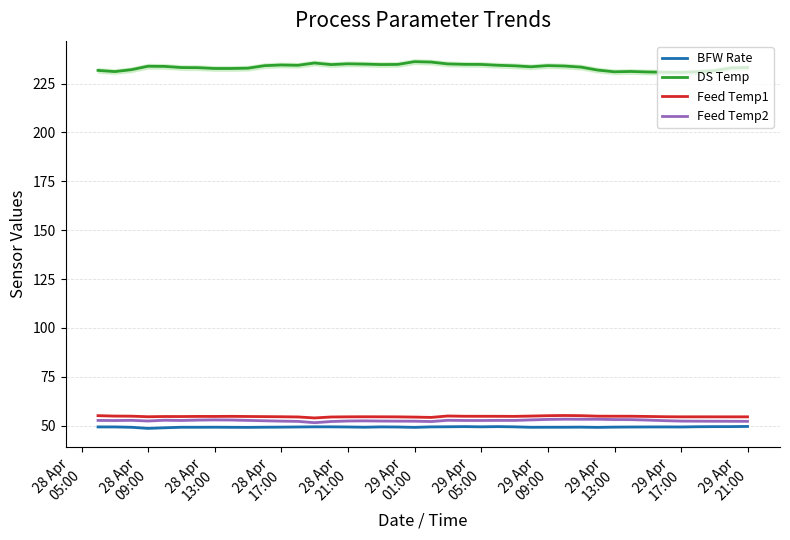

True or false: DS Temp and Feed Temp1 cross at least once.

False